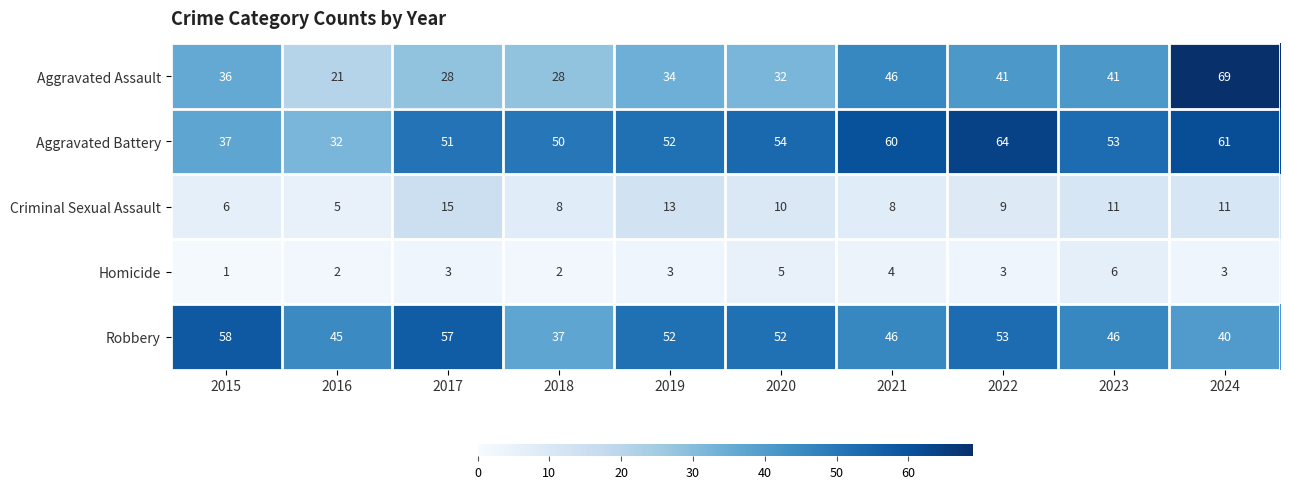

At 2024, list the series in order from smallest to largest.

Homicide, Criminal Sexual Assault, Robbery, Aggravated Battery, Aggravated Assault